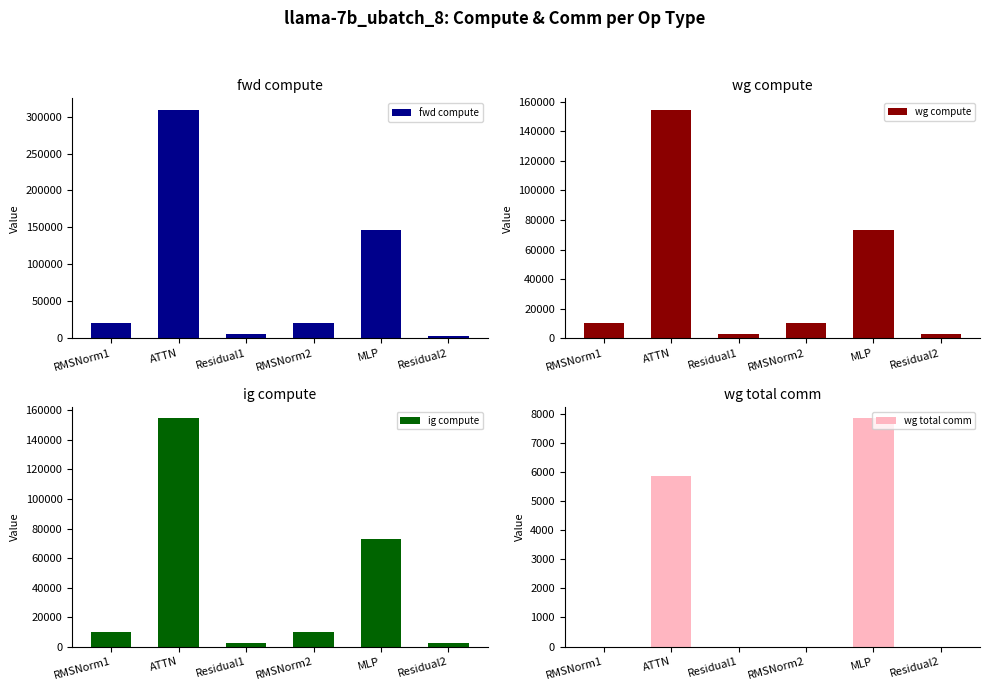

How many data points in fwd compute are above 19943?

4